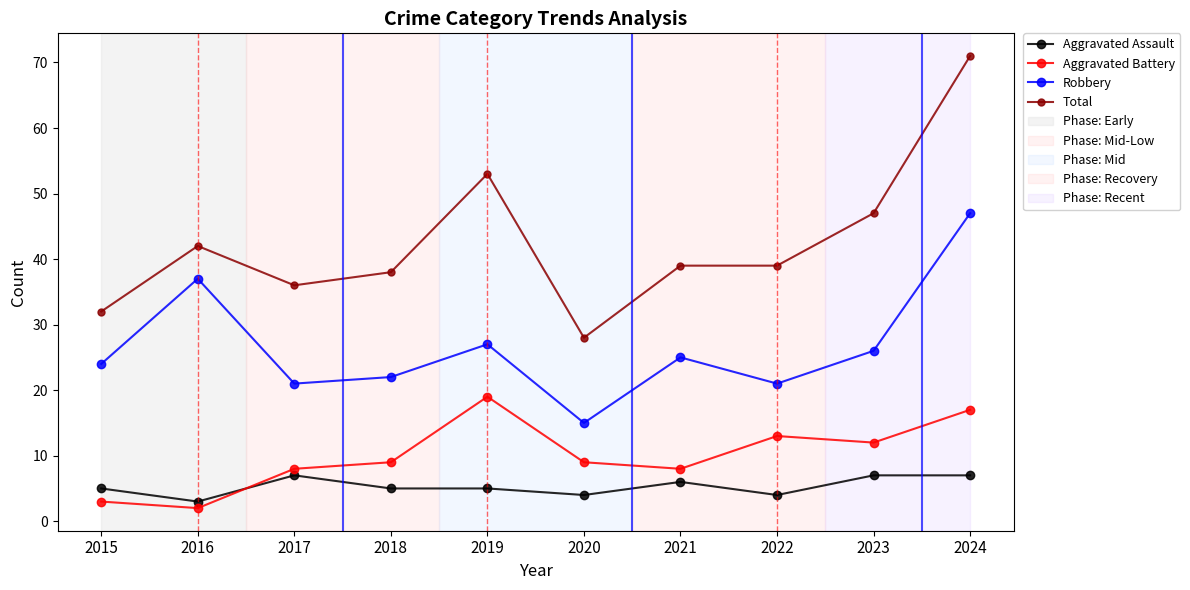

What is the sum of the Aggravated Assault values at 2019 and 2015?

10